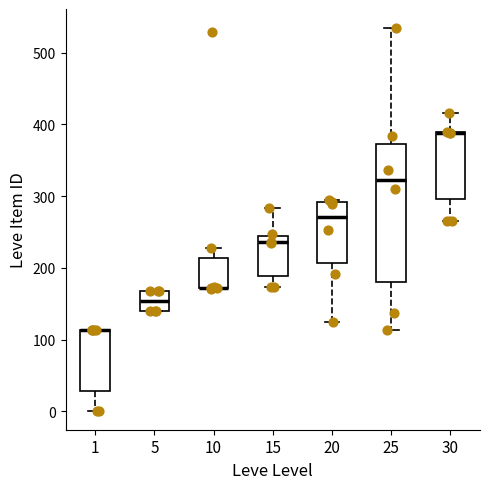

Which box is the tallest, from its lower edge to its upper edge?

25